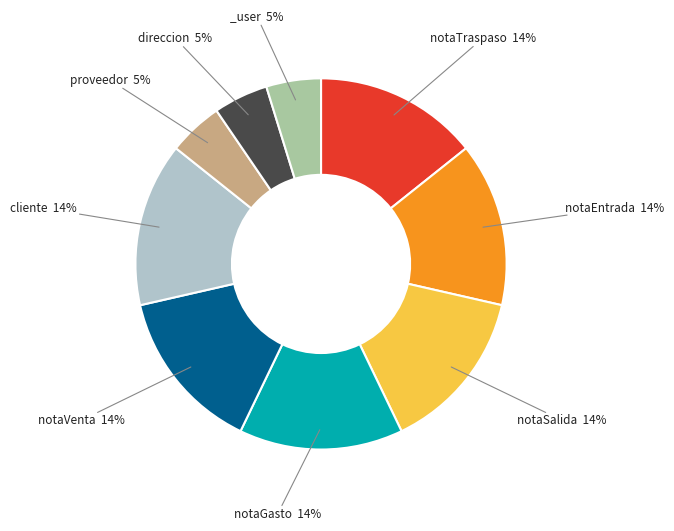

Is there any slice that represents more than half of the pie?

No